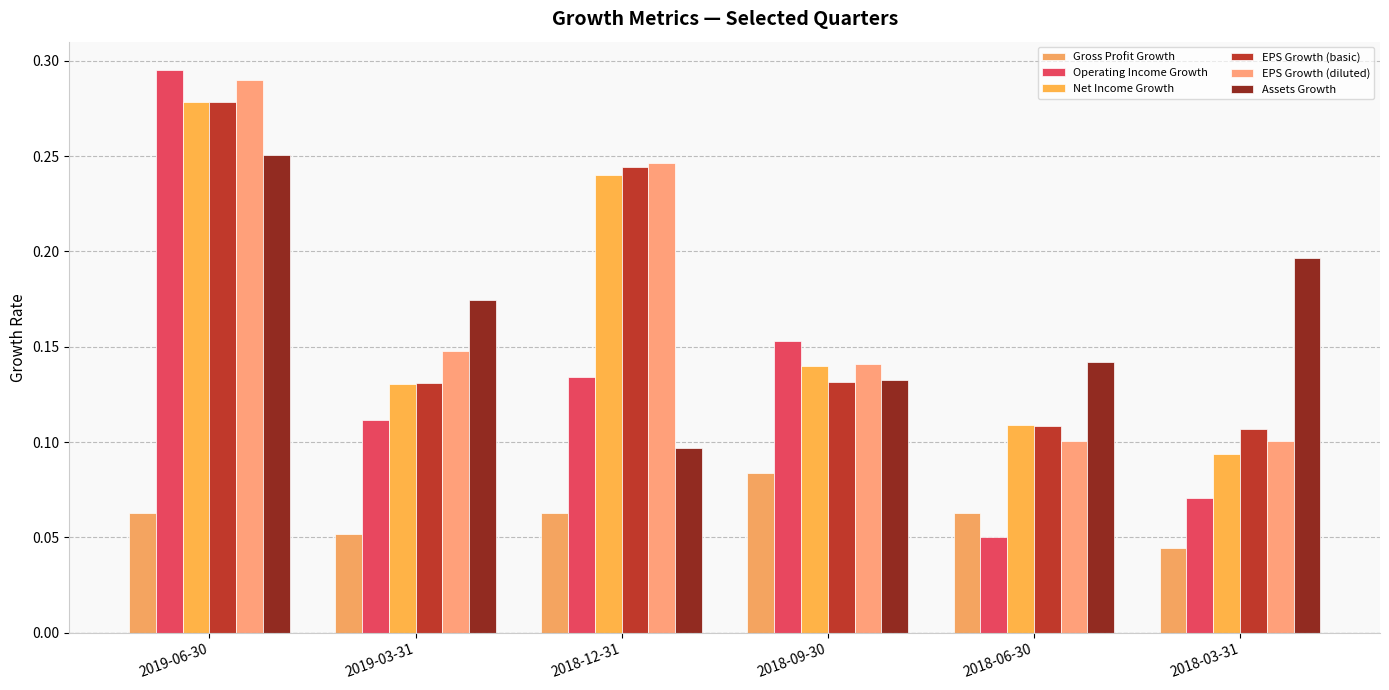

Is it true that Gross Profit Growth equals 0.1 at 2019-06-30?

False